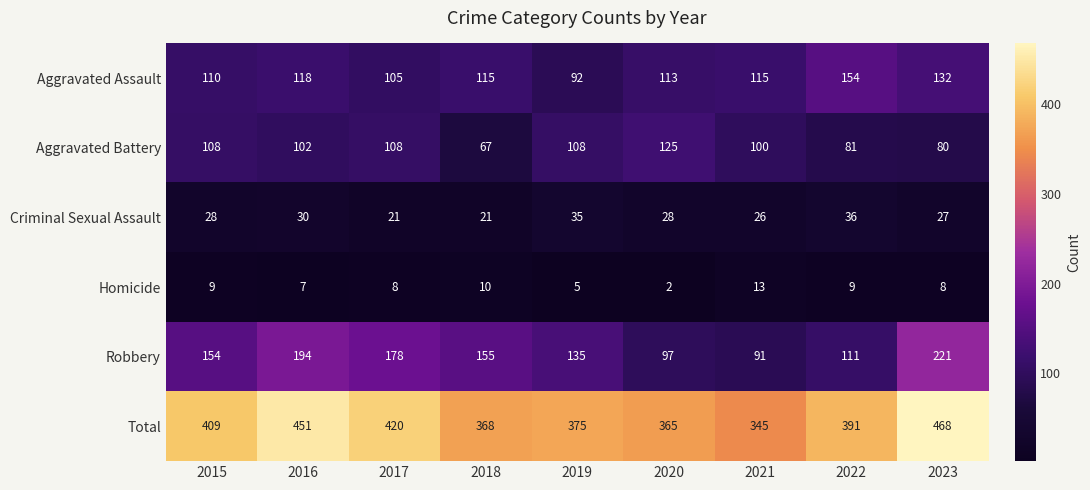

Rank the series by their maximum value, from lowest to highest.

Homicide, Criminal Sexual Assault, Aggravated Battery, Aggravated Assault, Robbery, Total